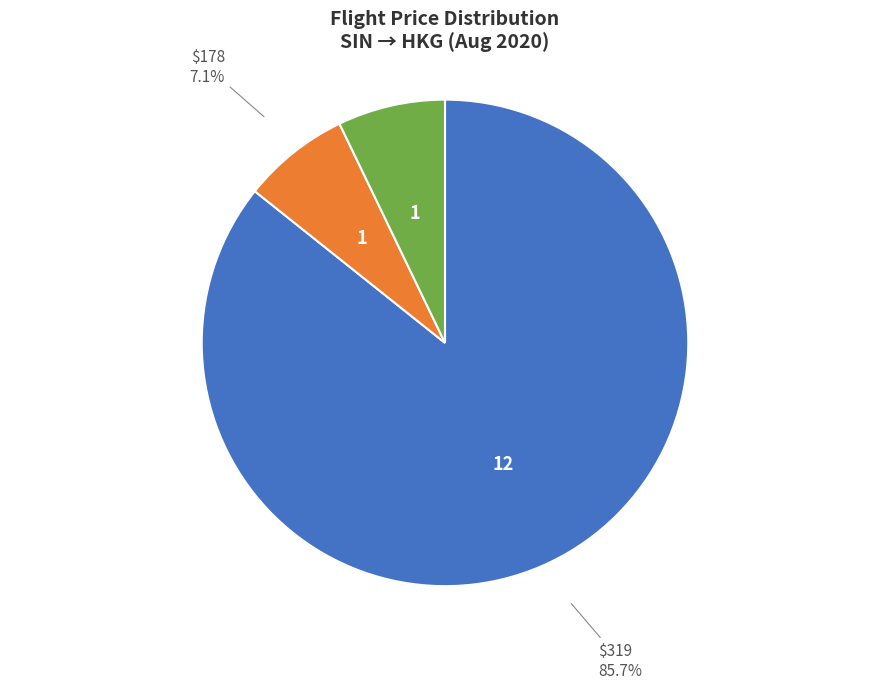

To the nearest percent, what portion does $319 represent?

86%